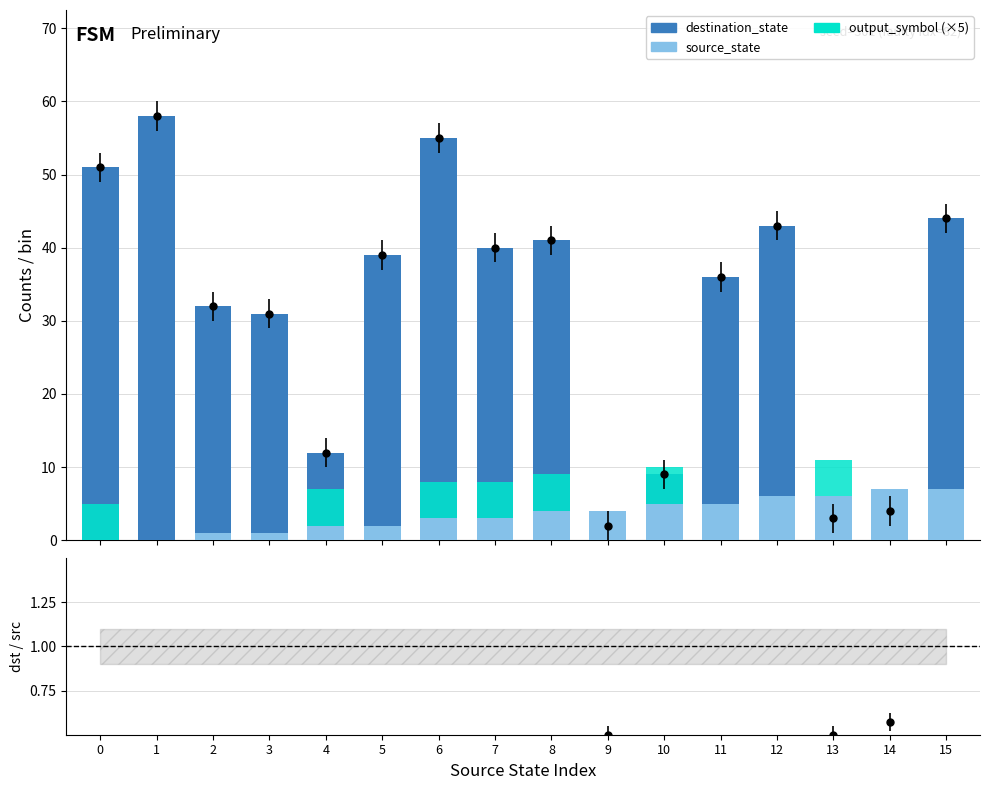

Which series contains the lowest Y value?

source_state